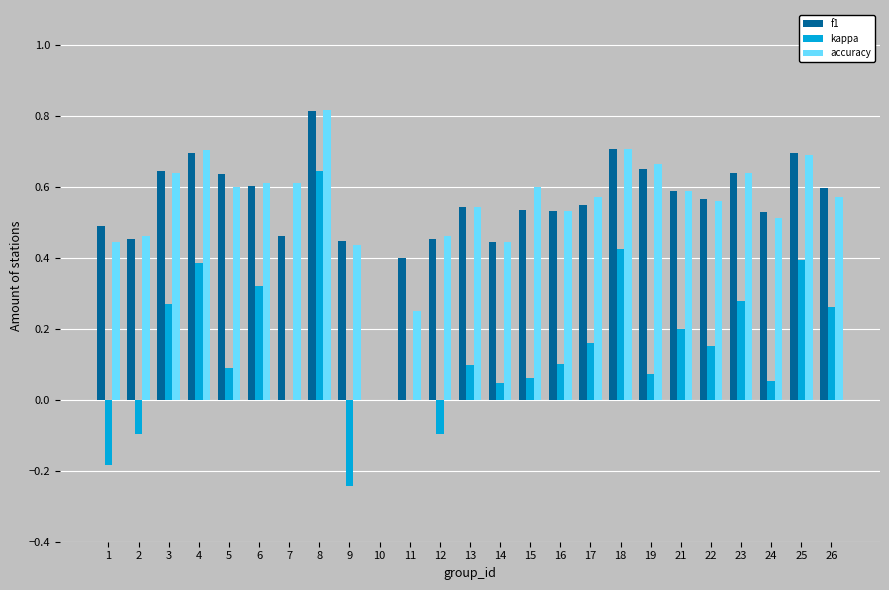

What is the sum of the accuracy values at 1 and 17?

1.0